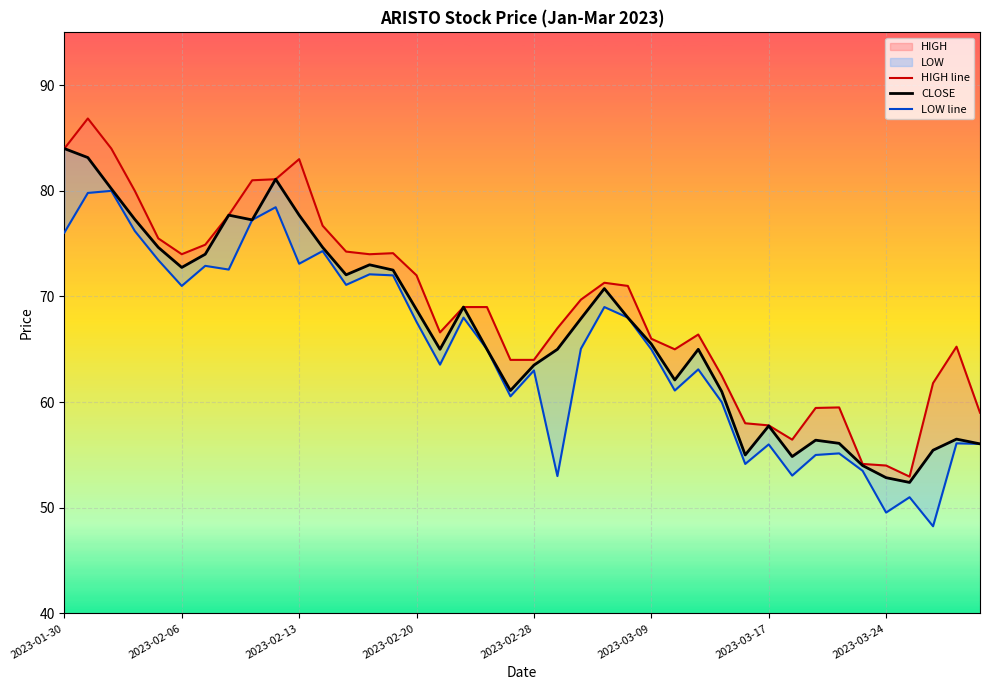

Between 2023-02-20 and 17, which series saw the biggest shift?

HIGH line